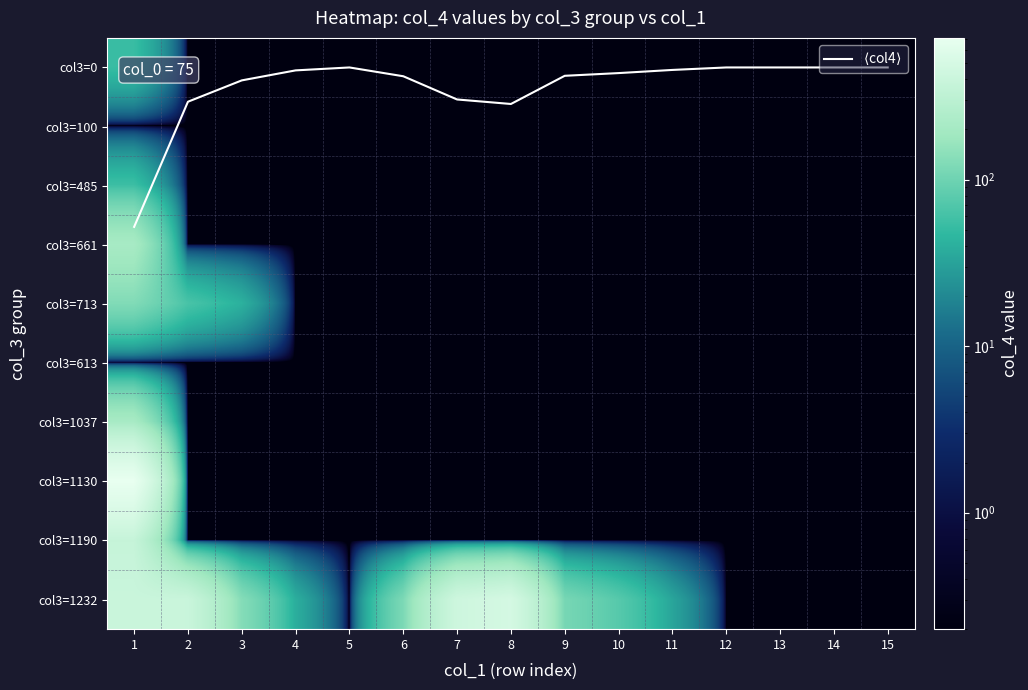

The col3=613 series shows 0.0 at 4. True or false?

False